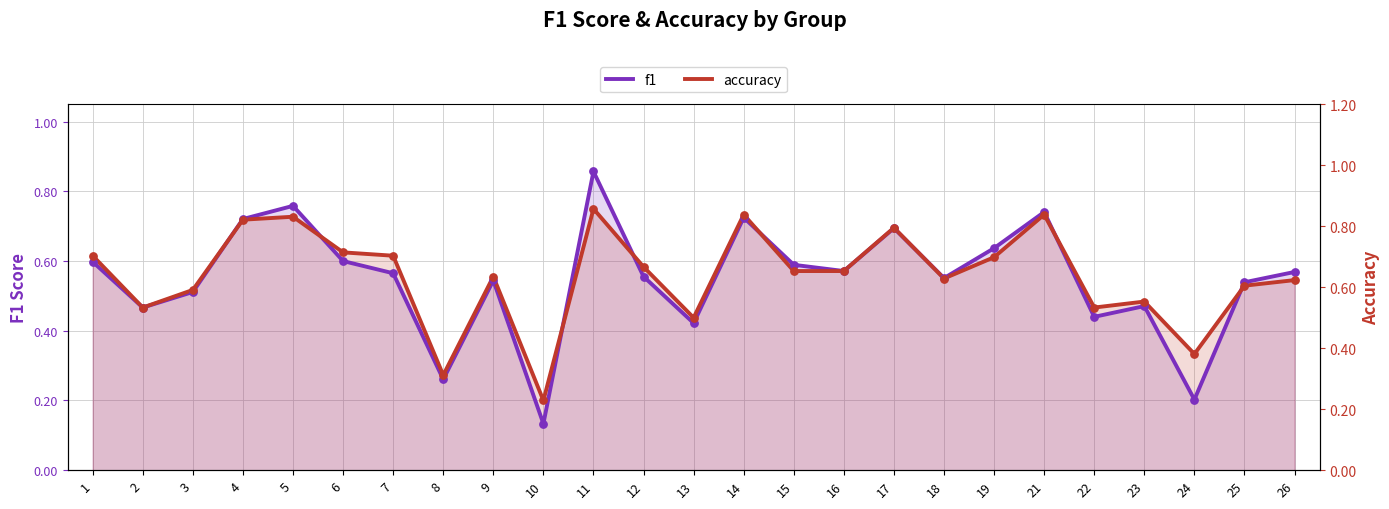

Which series reaches the maximum Y coordinate?

f1